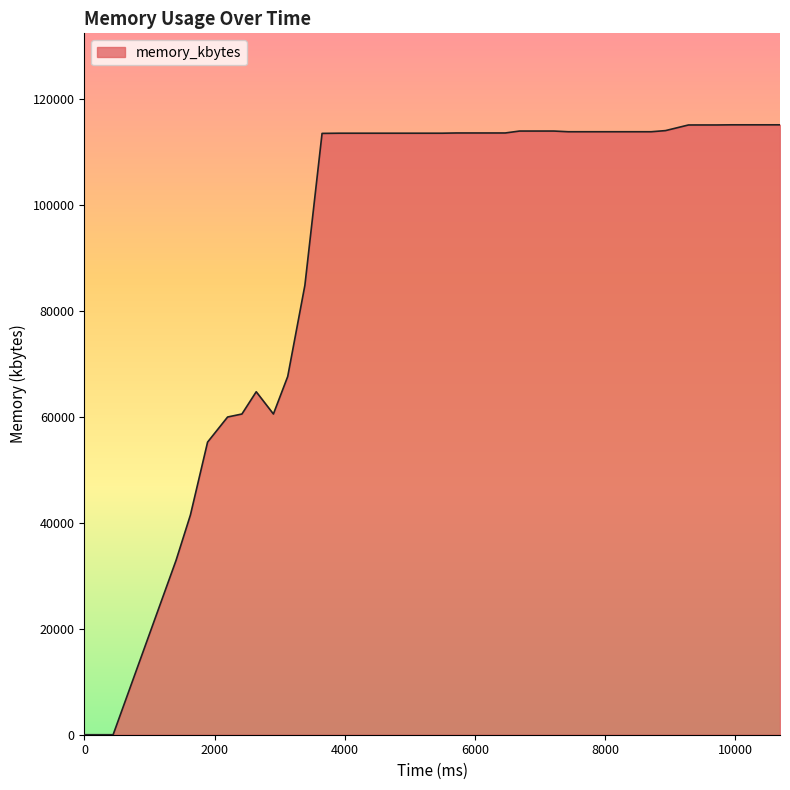

What is the greatest value displayed?

115192